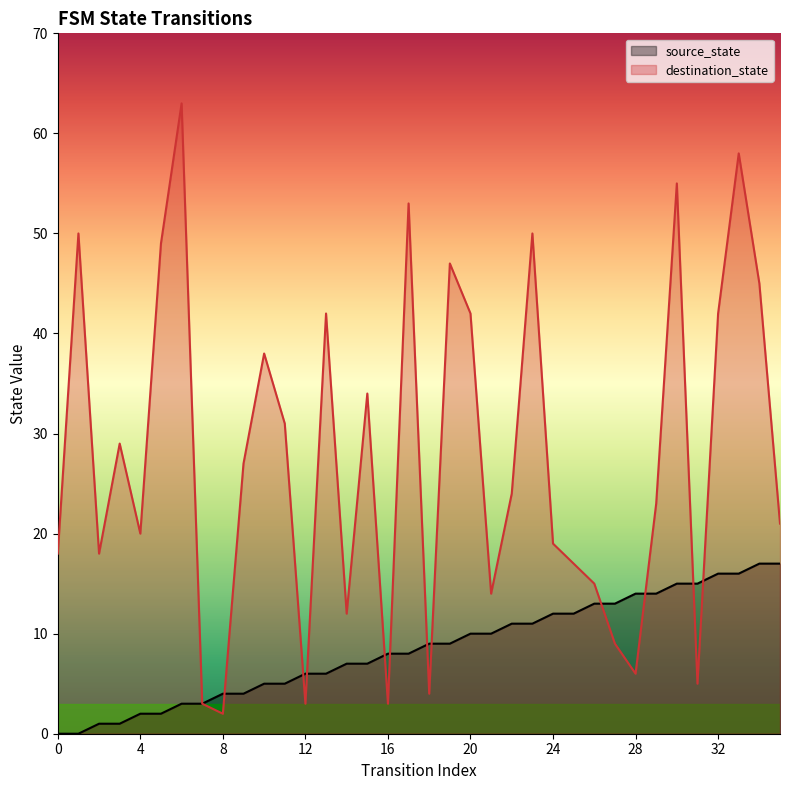

Between 12 and 25, which series saw the biggest shift?

destination_state